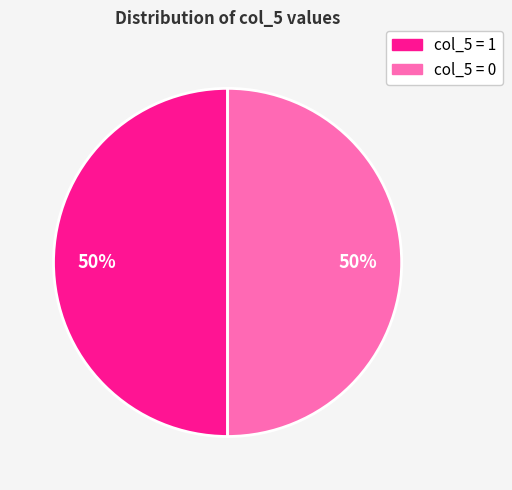

To the nearest percent, what is the average slice percentage?

50%